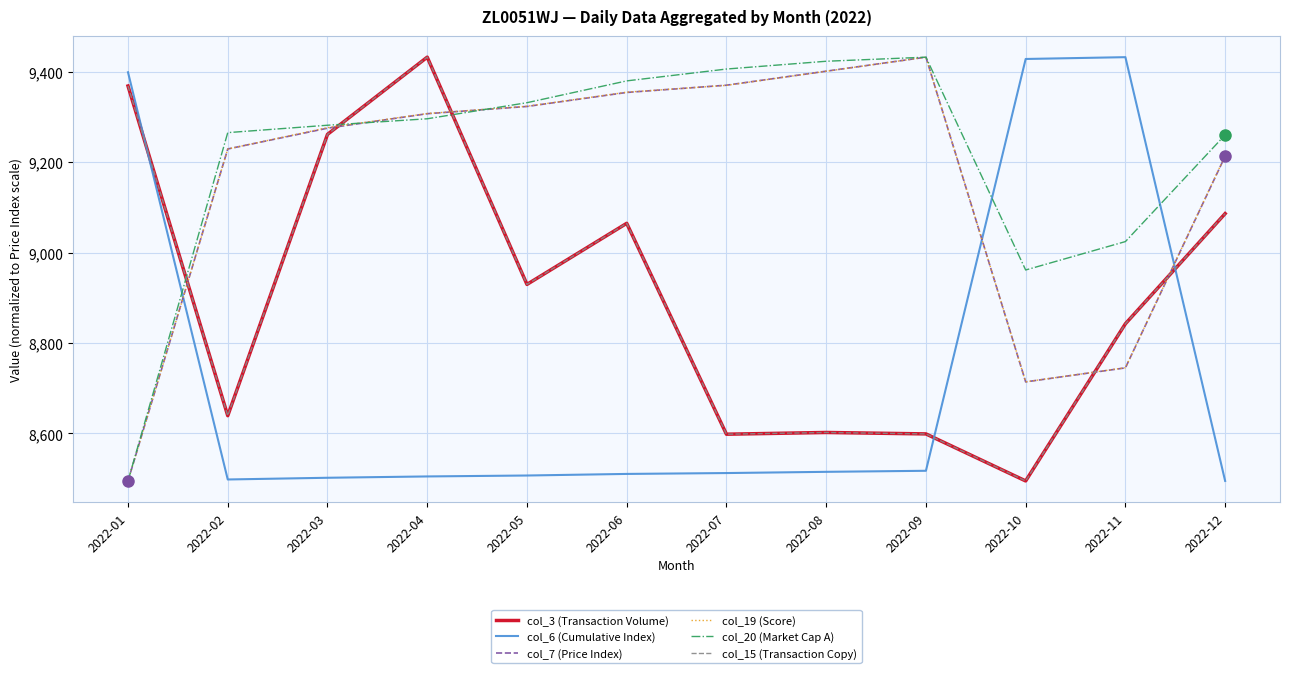

What is the value of the col_7 (Price Index) point at the 1st from the left?

8495.0